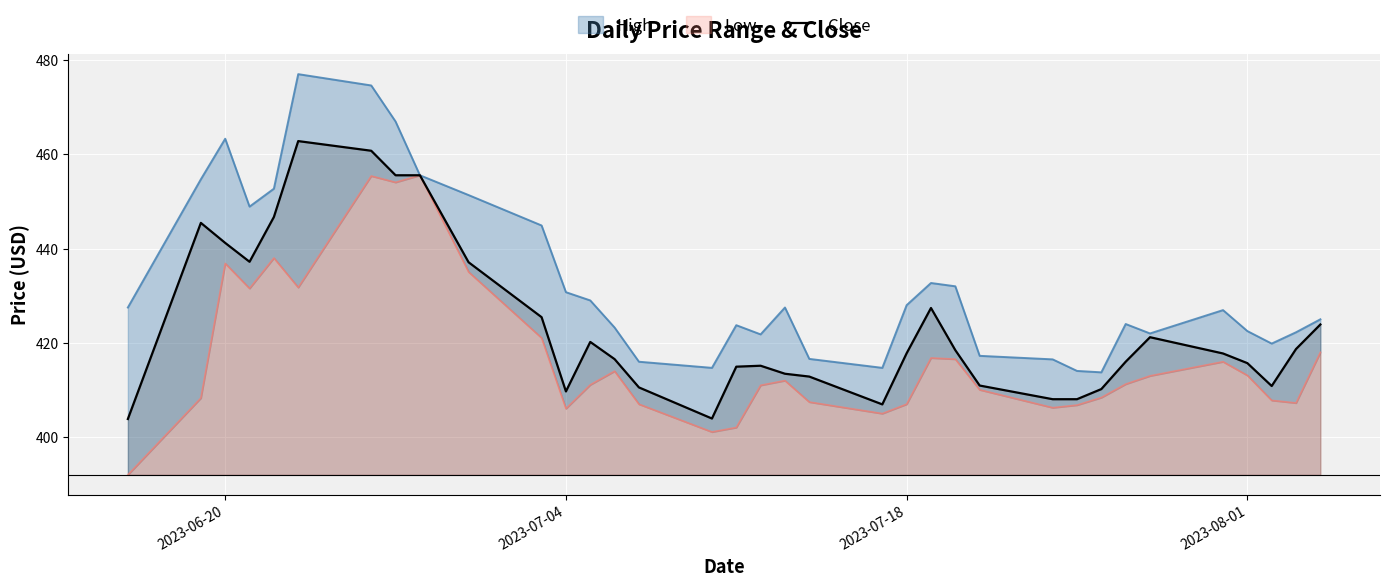

What is the sum of all values?

14820.9